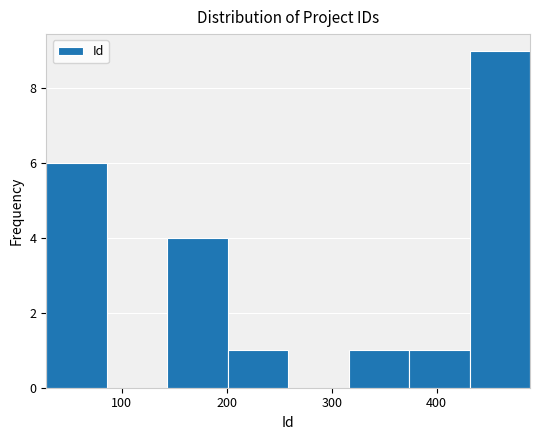

Reading left to right, list every bar in this chart as the range it spans on the x-axis followed by its height. Neither the bar edges nor the heights are printed on the chart, so give them approximately, as read against the axes.

30 to 90: 6
90 to 140: 0
140 to 200: 4
200 to 260: 1
260 to 320: 0
320 to 370: 1
370 to 430: 1
430 to 490: 9